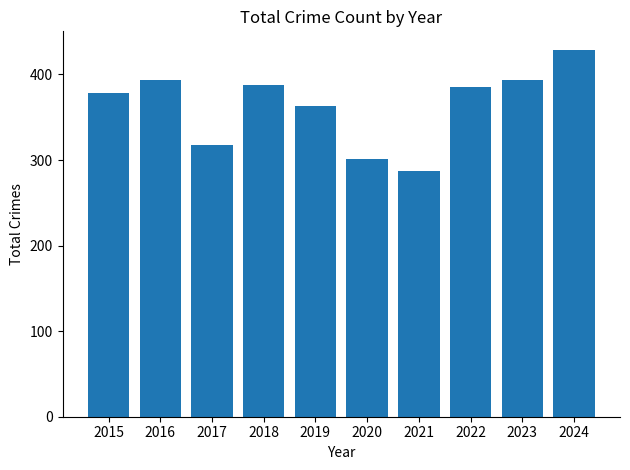

Does the chart contain stacked bars?

No